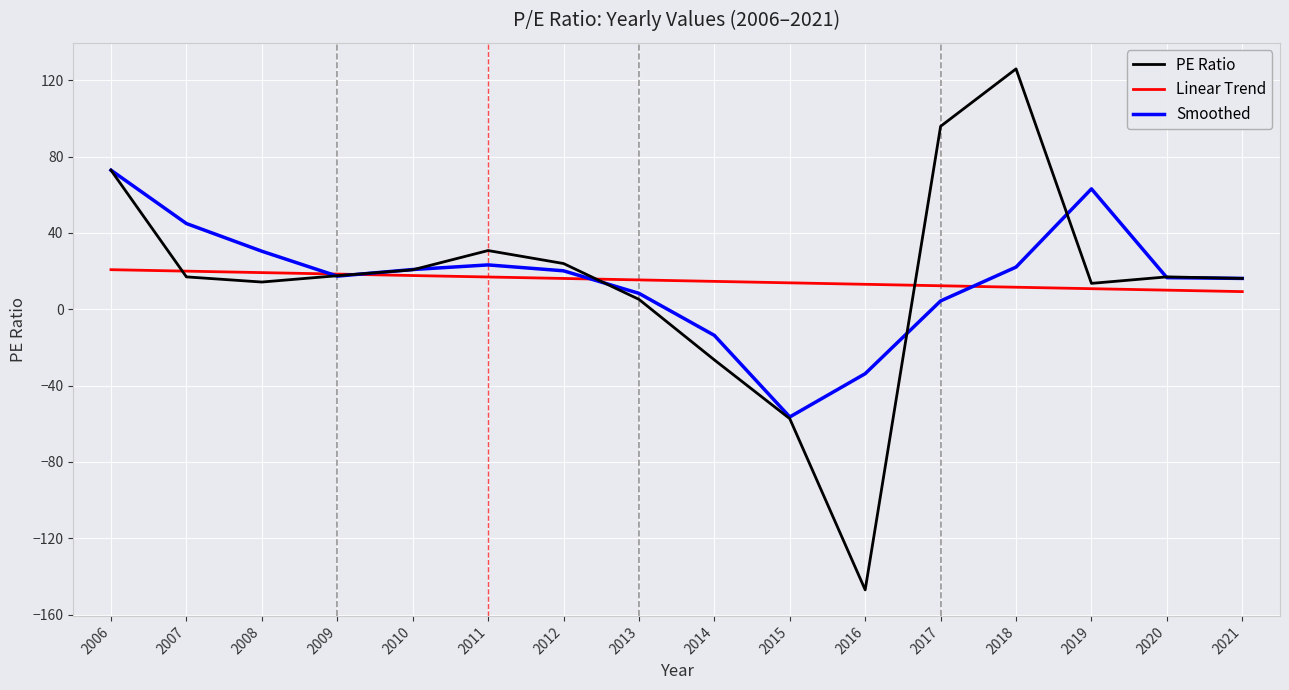

Which series has the largest range (max minus min)?

PE Ratio